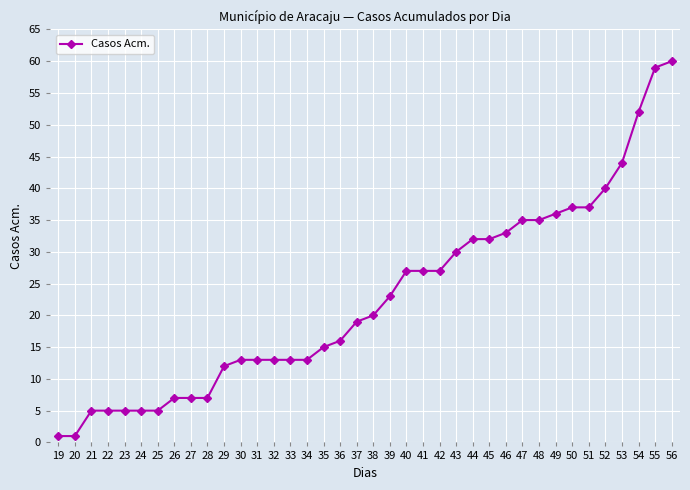

Does the chart display data point markers on the line(s)?

Yes